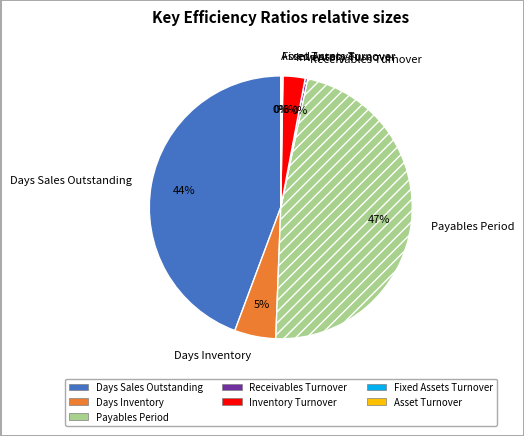

Combined, do Inventory Turnover and Days Inventory account for over 50%?

No